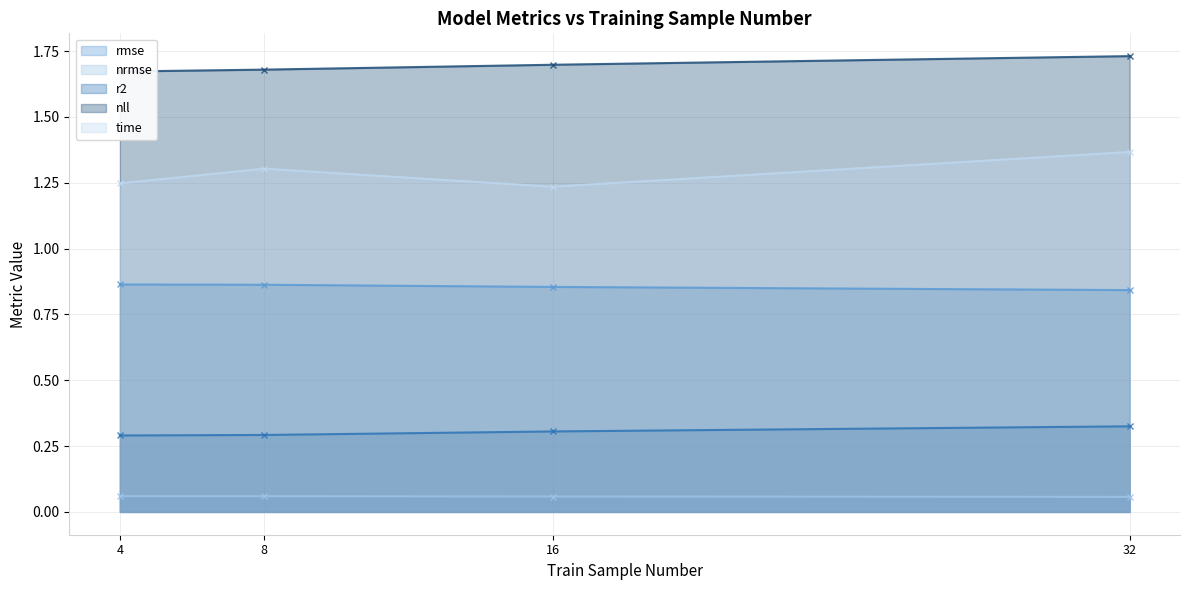

Rank the categories by time value from highest to lowest.

32, 8, 4, 16